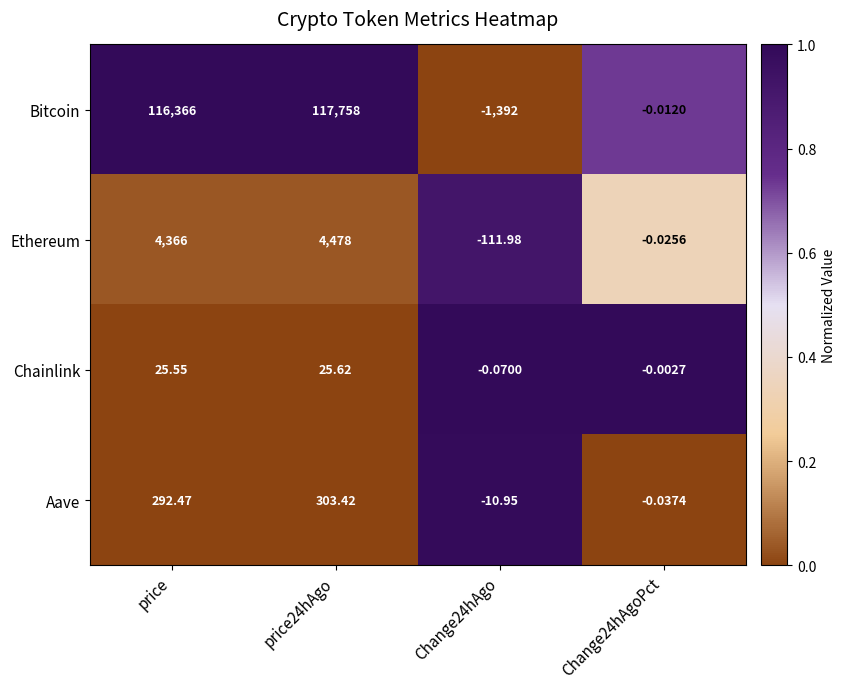

At price, list the series in order from smallest to largest.

Chainlink, Aave, Ethereum, Bitcoin